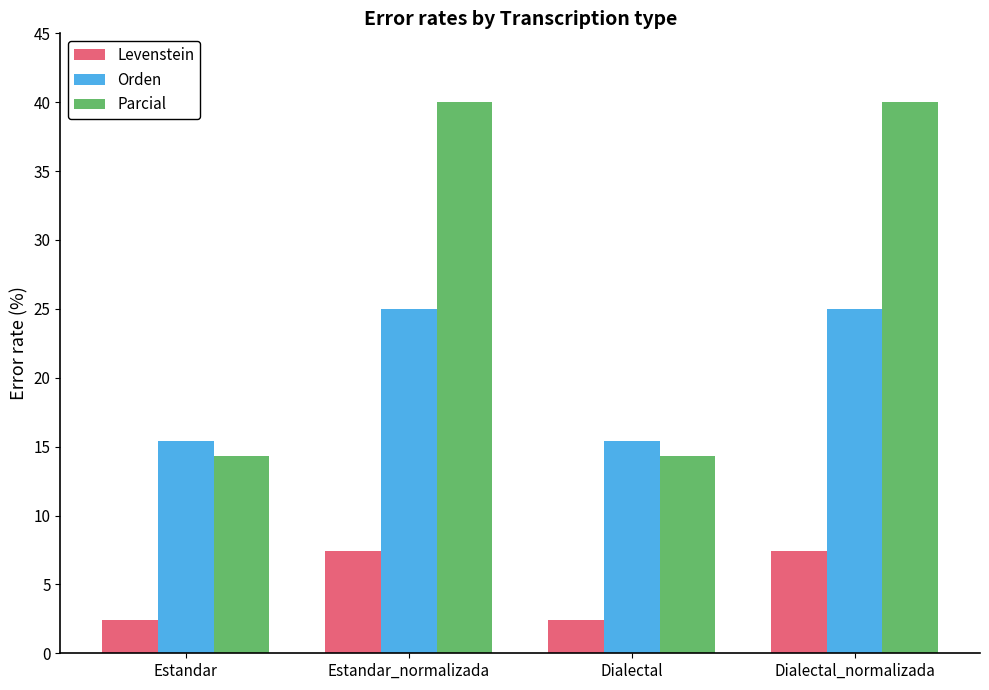

At how many categories does at least one series exceed 16?

2